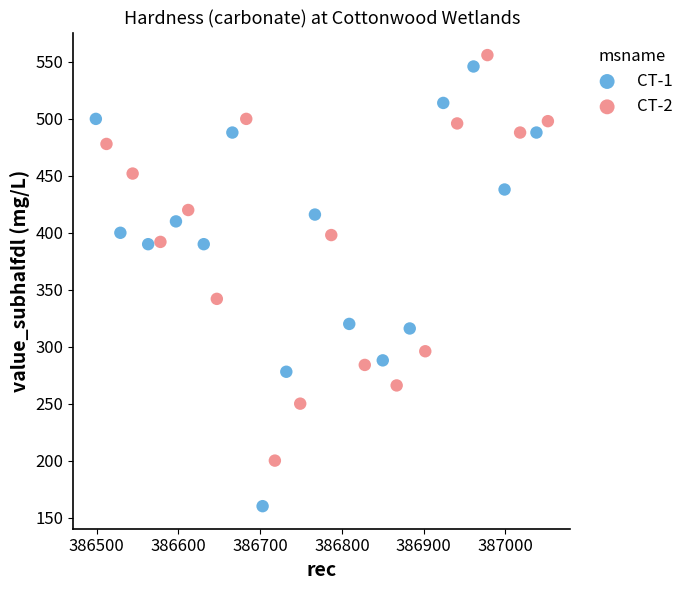

What are all the series names shown in the legend?

CT-1, CT-2